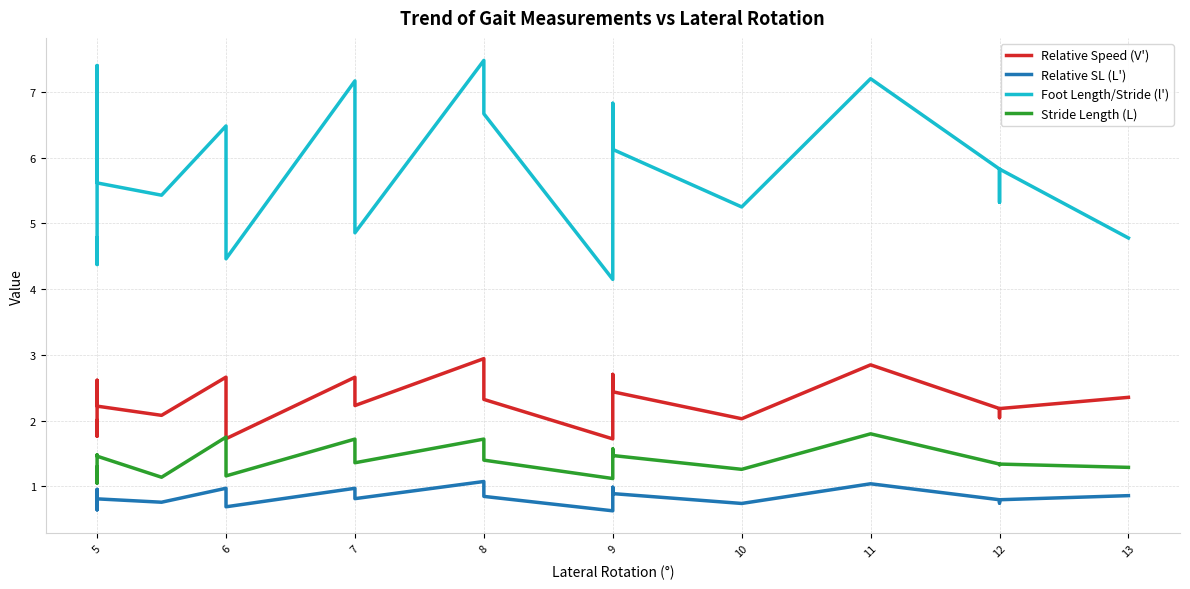

What is the highest value of the Stride Length (L) series?

1.8